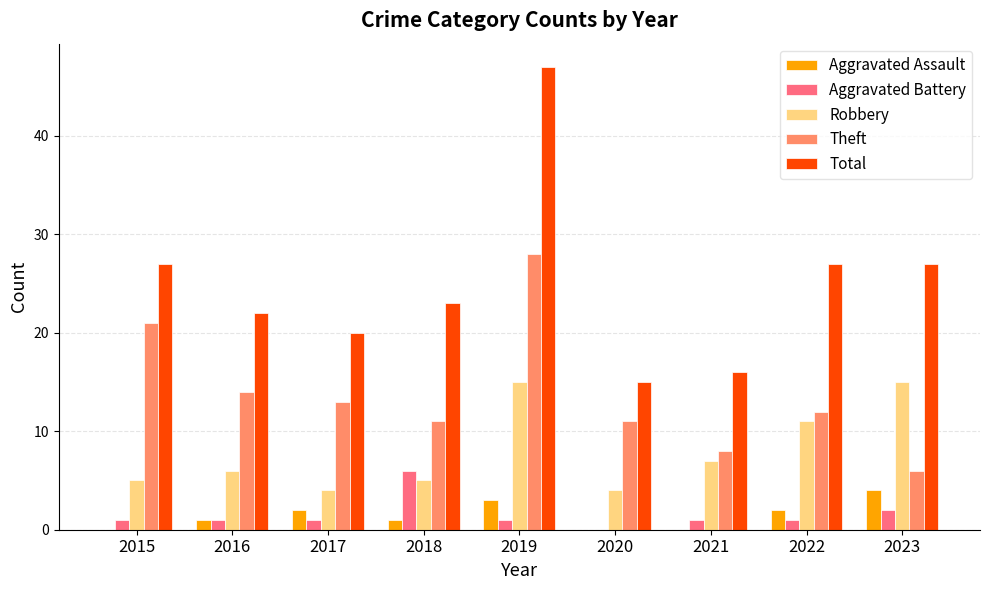

Which label corresponds to the largest value in the chart?

2019